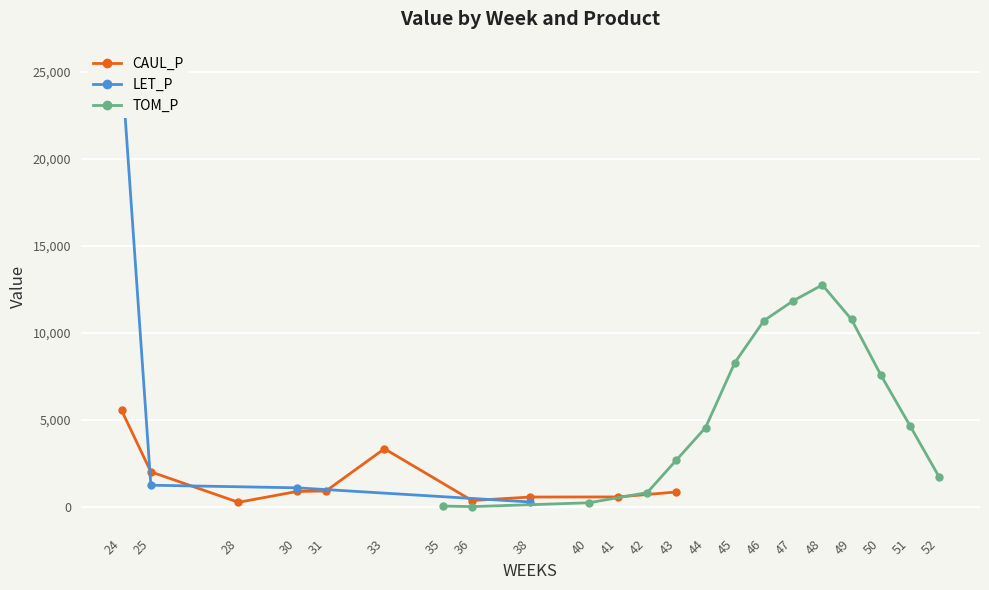

Where is the first local minimum for CAUL_P?

28